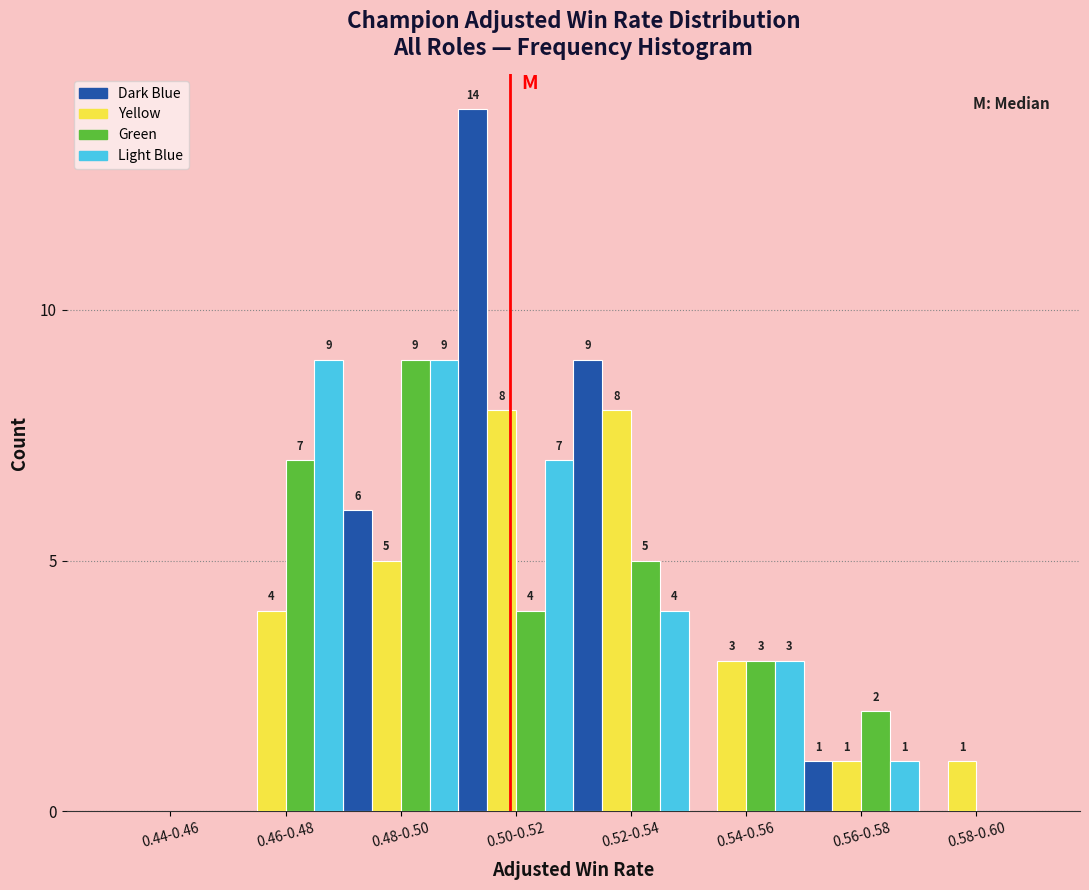

Reading left to right, what are all the values shown in this chart?

Dark Blue: 0.44-0.46=0	0.46-0.48=0	0.48-0.50=6	0.50-0.52=14	0.52-0.54=9	0.54-0.56=0	0.56-0.58=1	0.58-0.60=0
Yellow: 0.44-0.46=0	0.46-0.48=4	0.48-0.50=5	0.50-0.52=8	0.52-0.54=8	0.54-0.56=3	0.56-0.58=1	0.58-0.60=1
Green: 0.44-0.46=0	0.46-0.48=7	0.48-0.50=9	0.50-0.52=4	0.52-0.54=5	0.54-0.56=3	0.56-0.58=2	0.58-0.60=0
Light Blue: 0.44-0.46=0	0.46-0.48=9	0.48-0.50=9	0.50-0.52=7	0.52-0.54=4	0.54-0.56=3	0.56-0.58=1	0.58-0.60=0